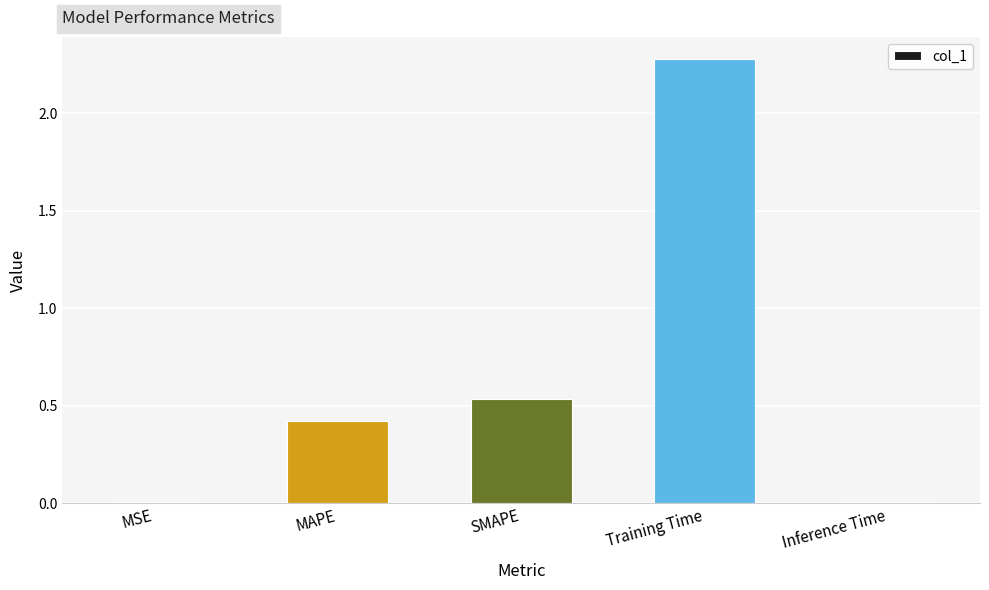

Between MAPE and Inference Time, which is larger?

MAPE